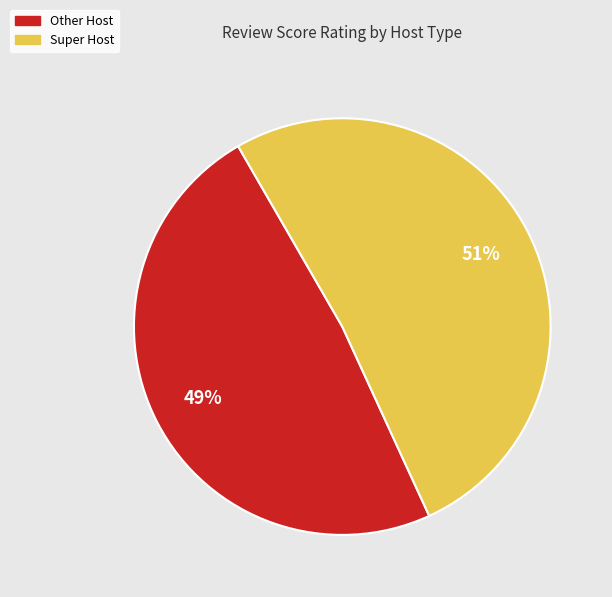

To the nearest percent, what percentage of the pie is Other Host?

49%